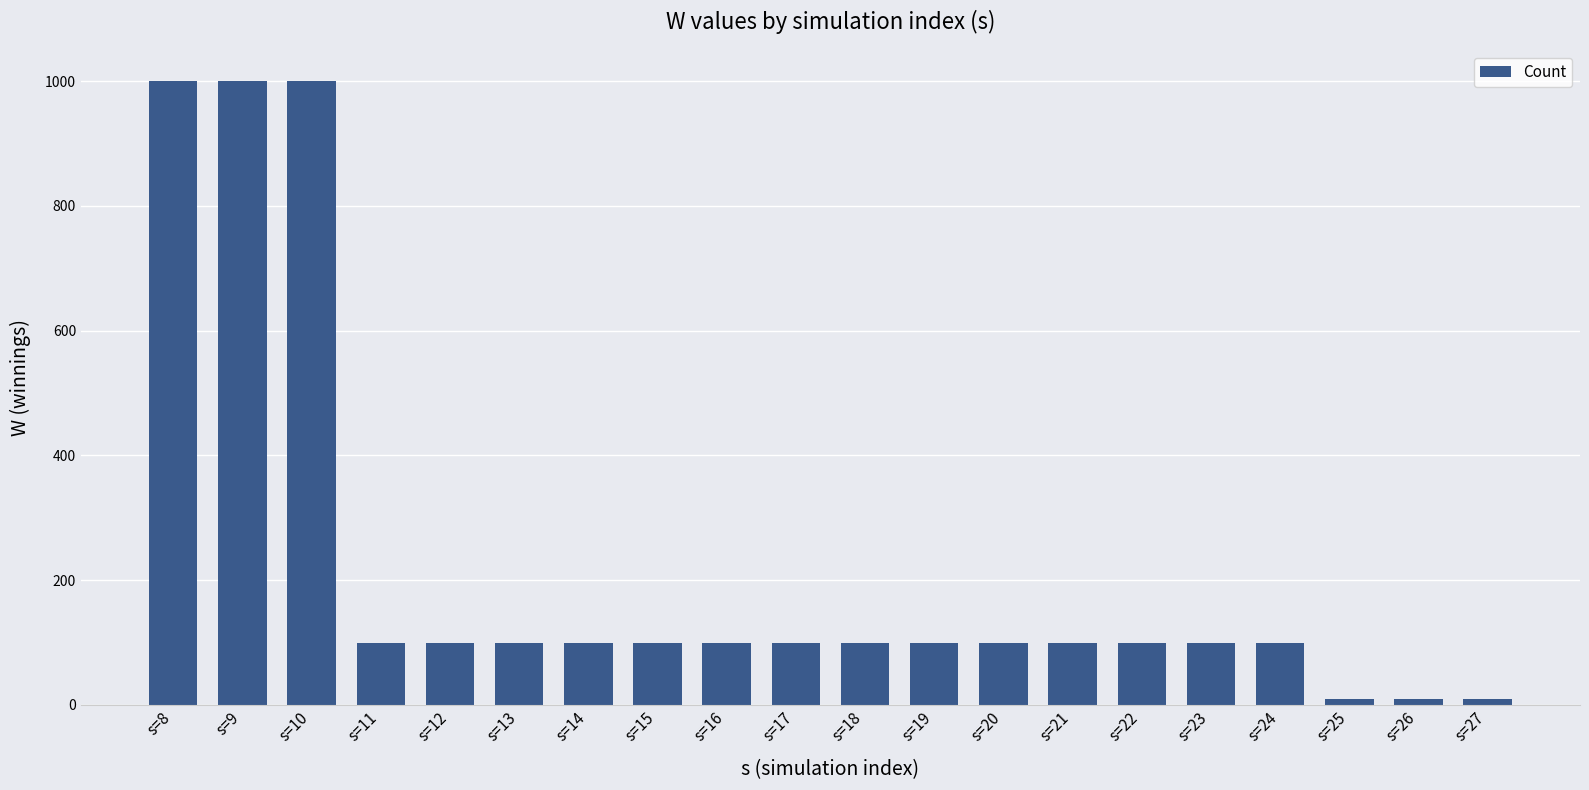

What is the ratio of the value at s=16 to the value at s=22?

1.0